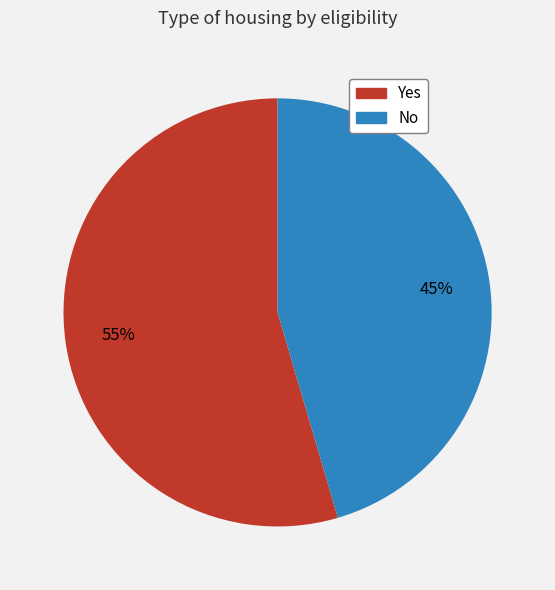

To the nearest percent, what portion does Yes represent?

55%